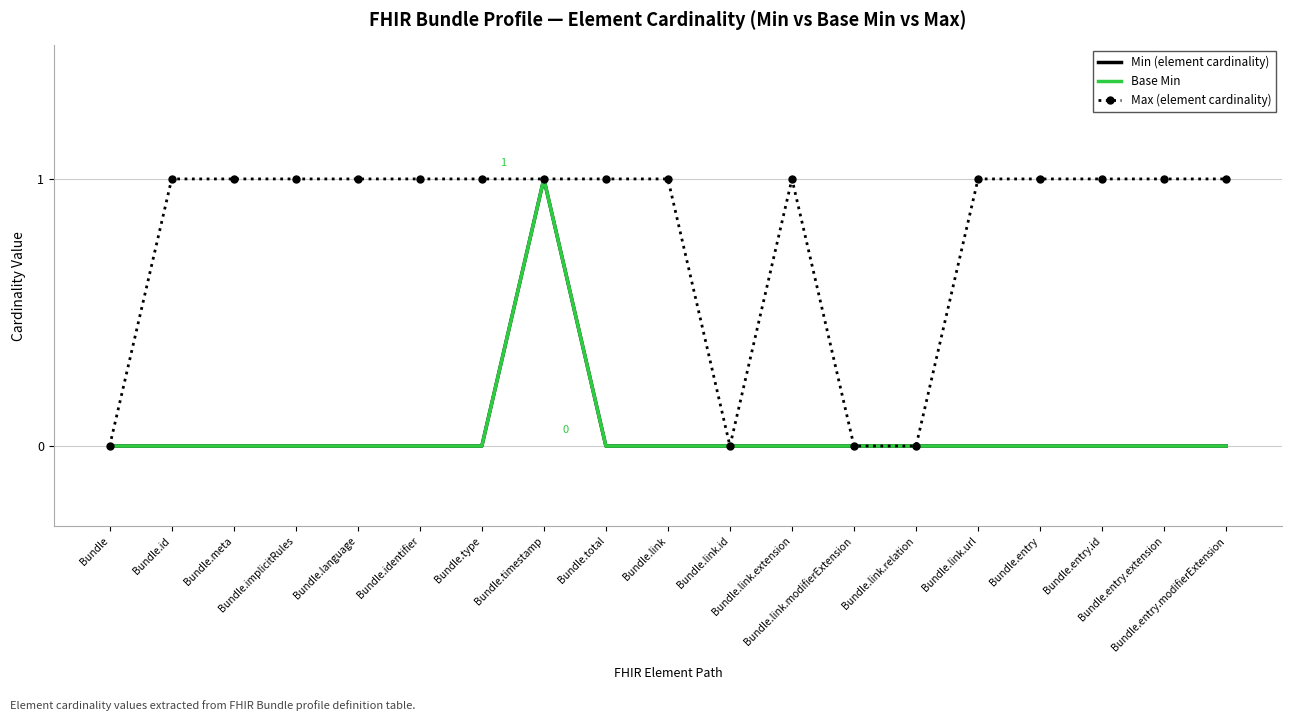

Read the Max (element cardinality) value at Bundle.link.extension.

1